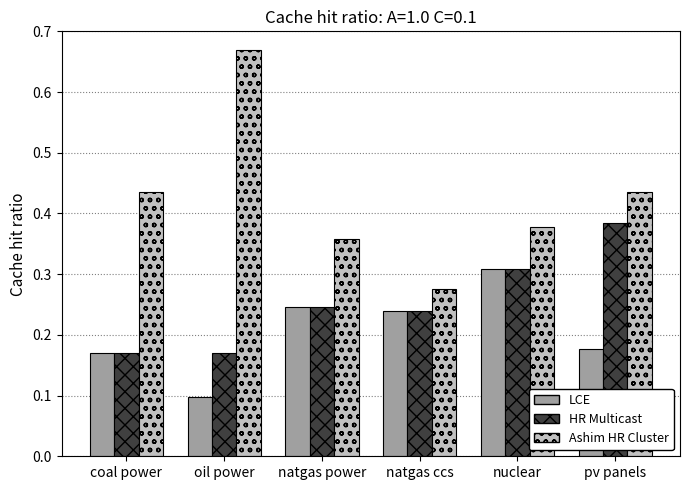

What is the label of the 5th bar from the right?

oil power